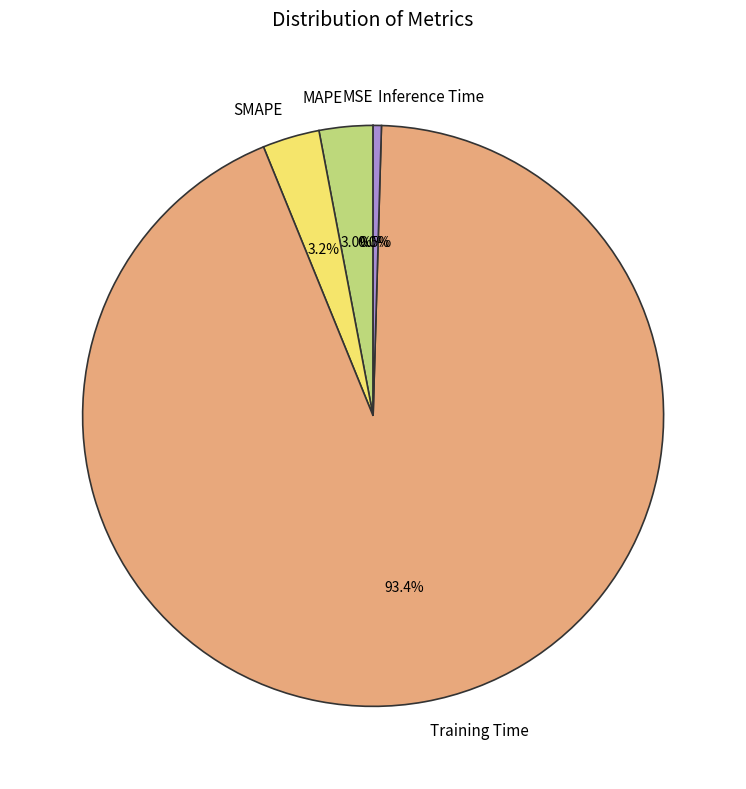

What percentage is NOT represented by SMAPE?

96.8%